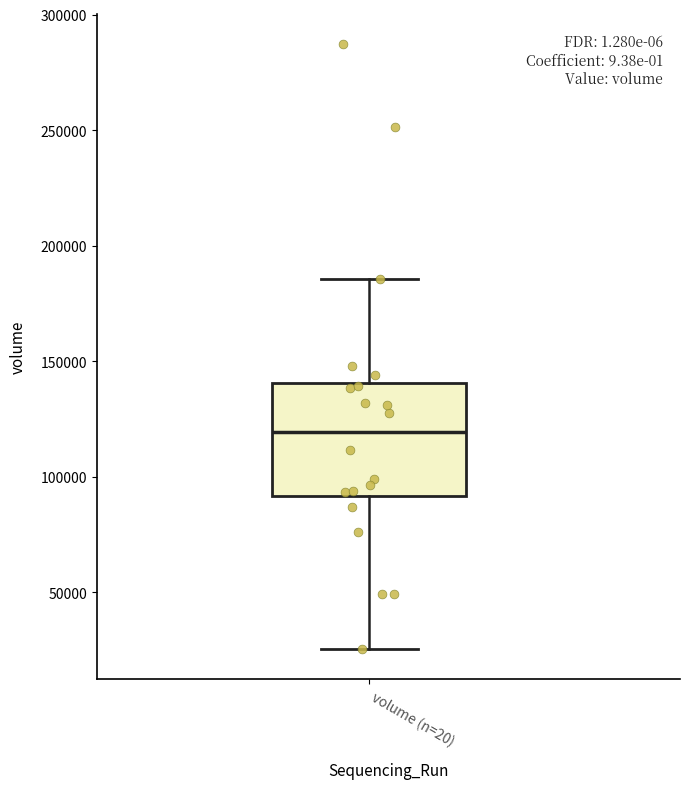

Read this box plot against the y-axis: the position of the median line, the range covered by the box, and the ends of both whiskers. The values are not printed on the chart, so give them approximately, as read against the axis.

median 120000, box 90000 to 140000, whiskers 25000 to 185000